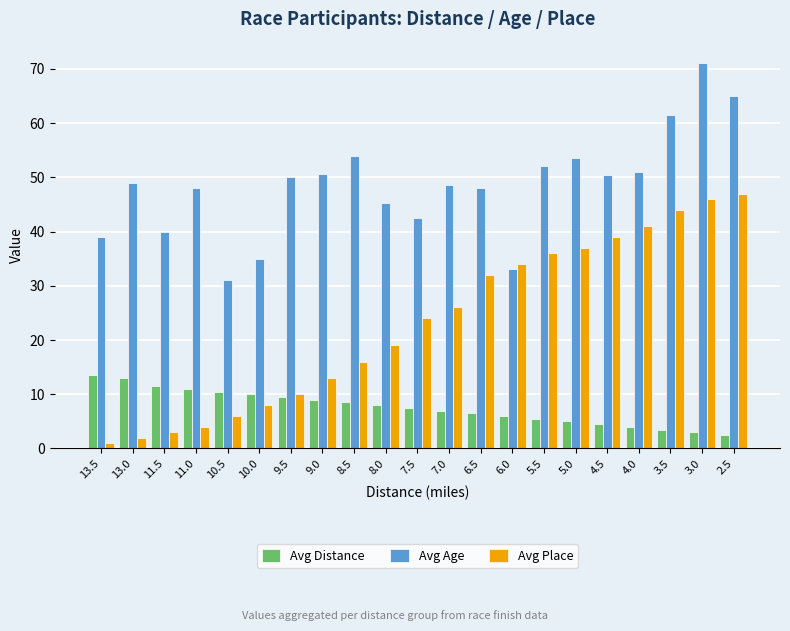

What is the approximate value of Avg Age at 6.5?

48.0